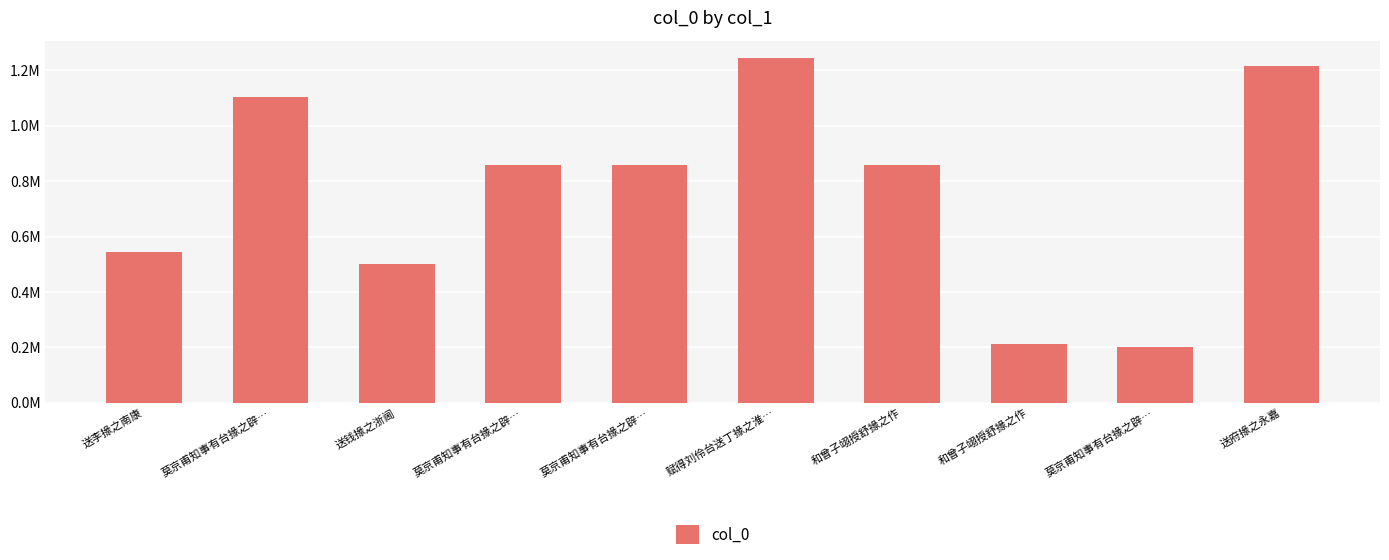

What is the sum of the values at 送李掾之南康 and 送钱掾之浙阃?

1046228